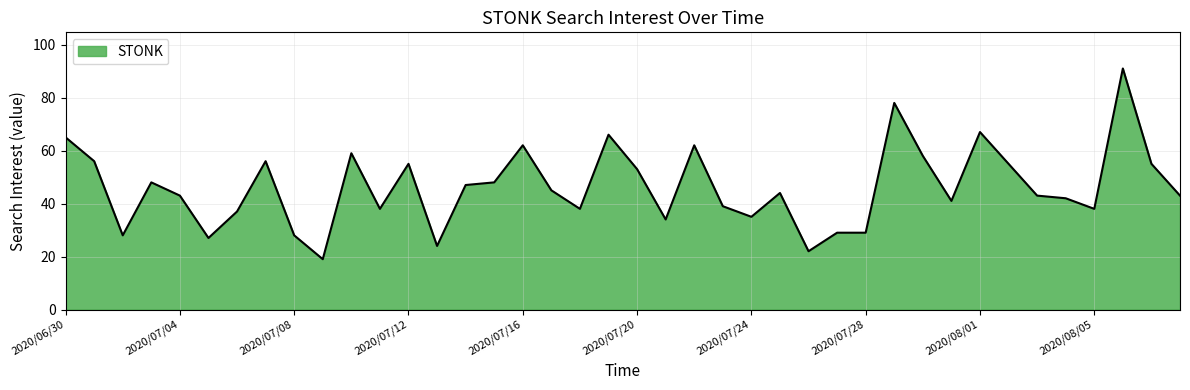

What is the difference between the maximum and minimum values?

72